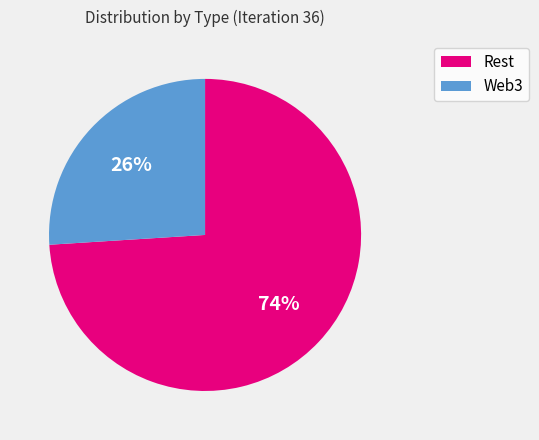

Which category has the smallest portion of the pie?

Web3